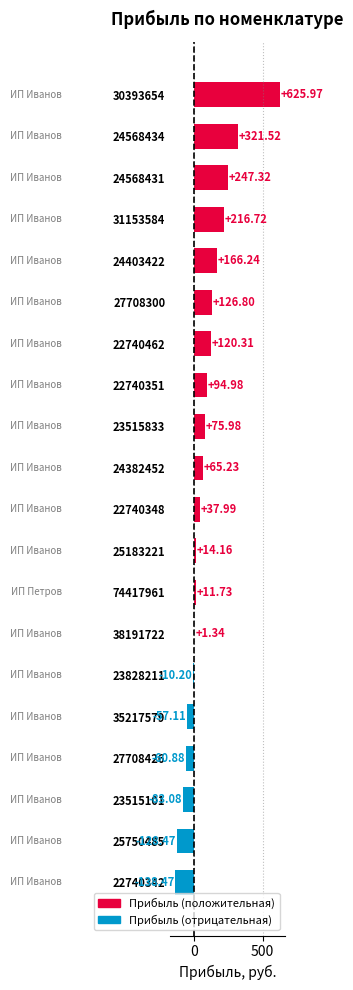

Which label corresponds to the largest value in the chart?

30393654